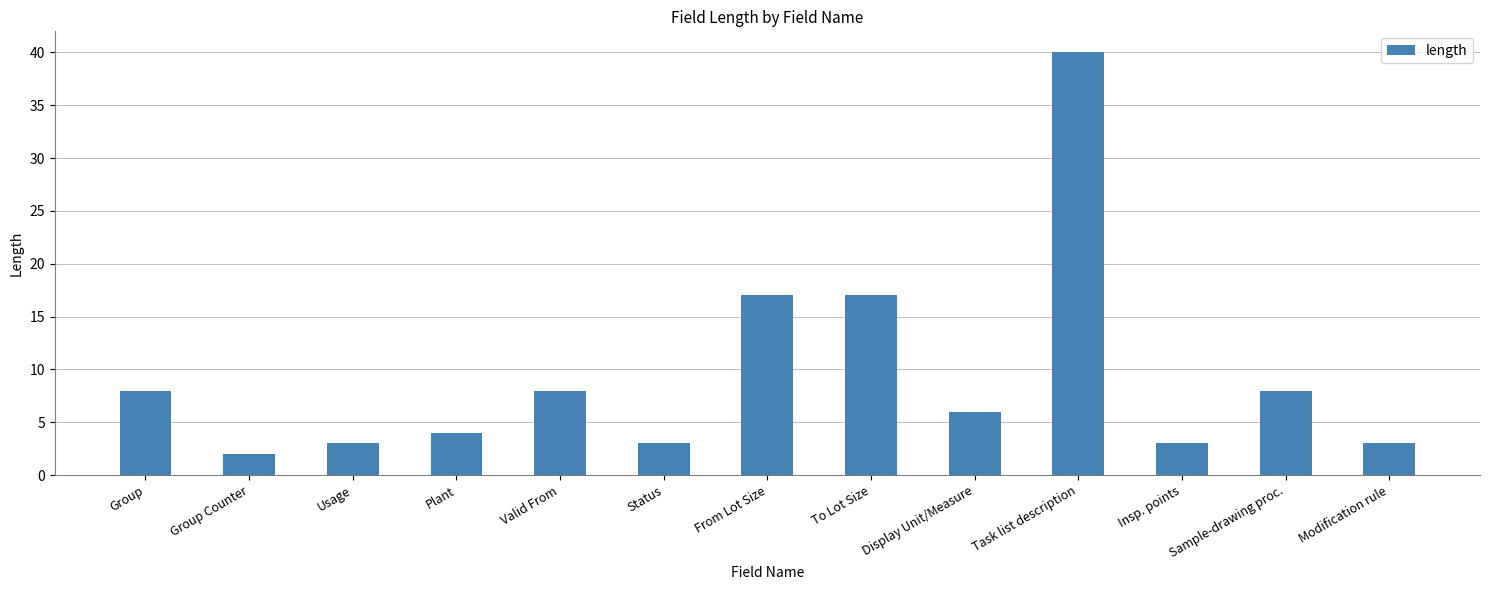

What position from the left is Group Counter?

2